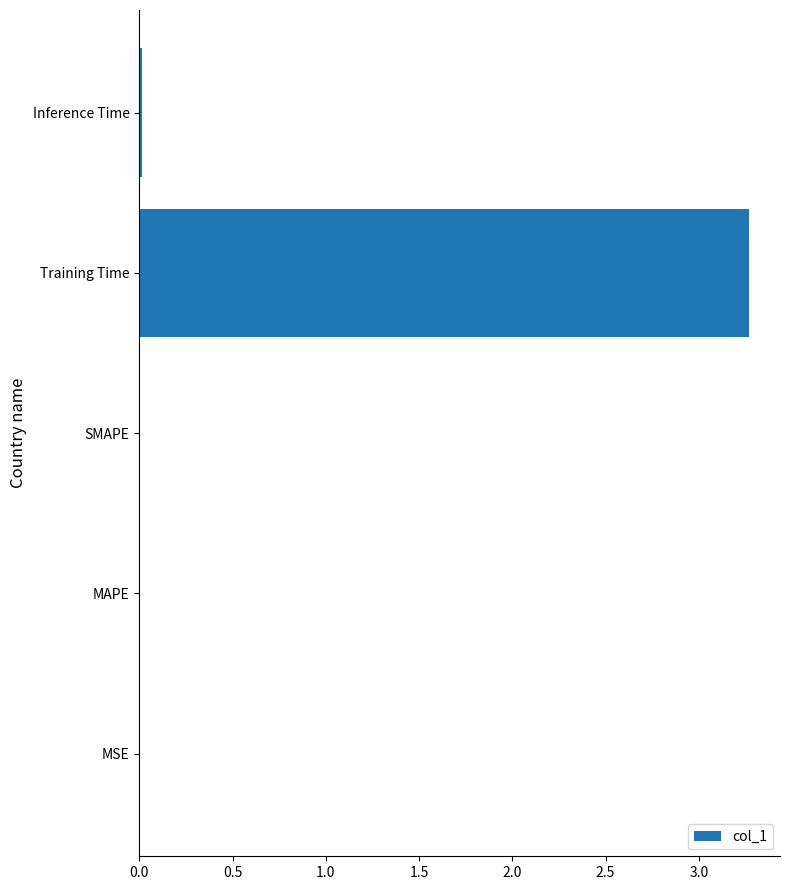

The chart shows a value of 4.7 at Training Time. True or false?

False